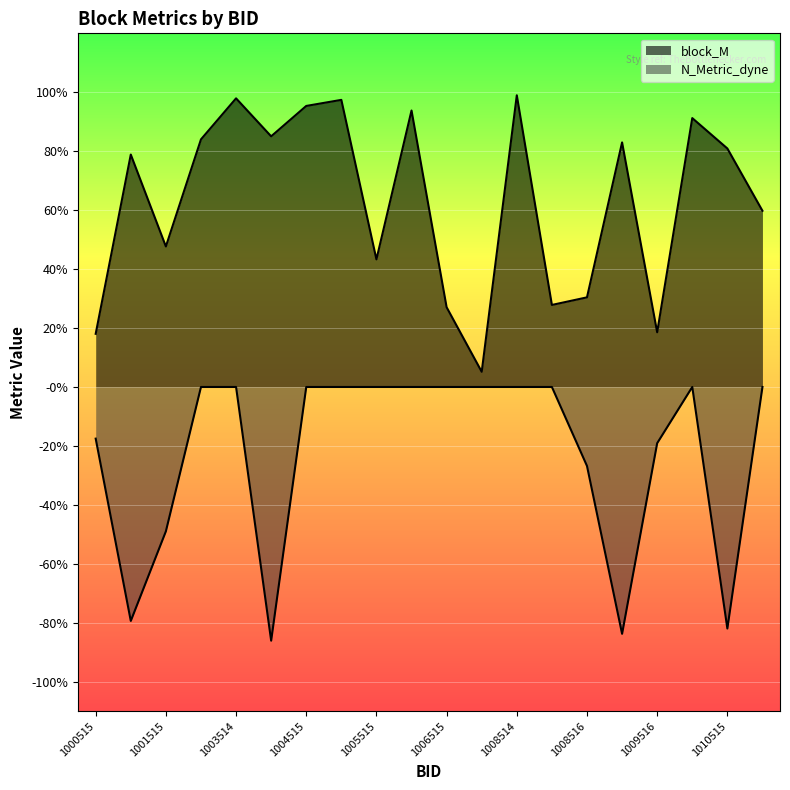

Which series has the largest total across all categories?

block_M